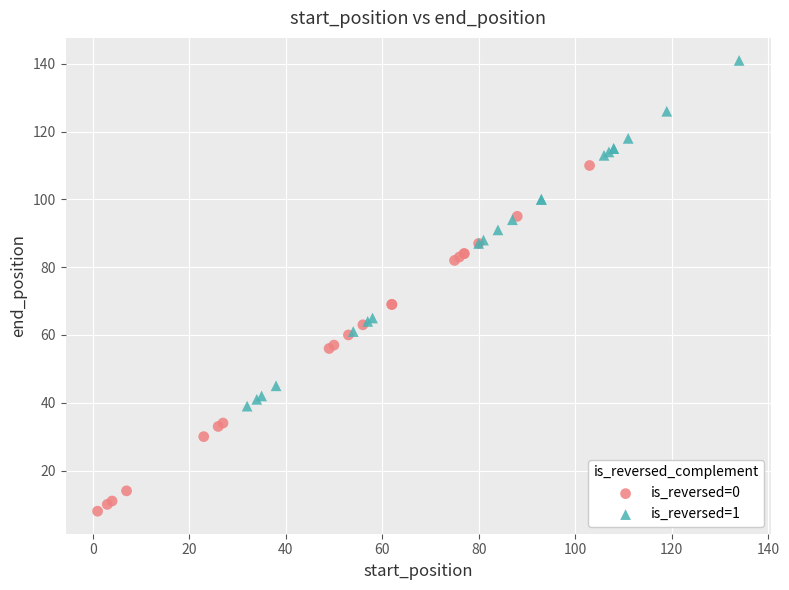

Which series reaches the minimum Y coordinate?

is_reversed=0